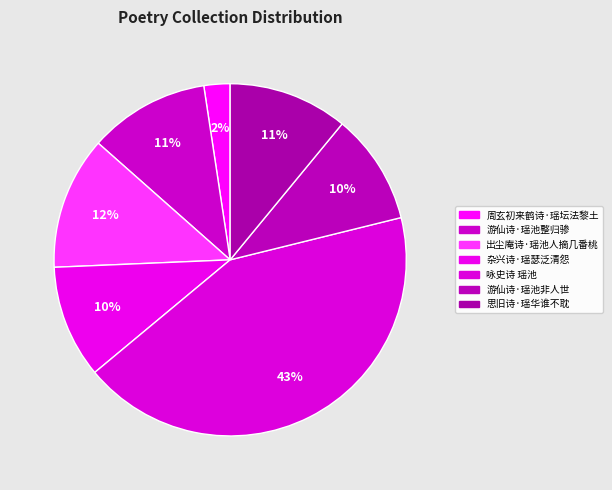

Is there any slice that represents more than half of the pie?

No